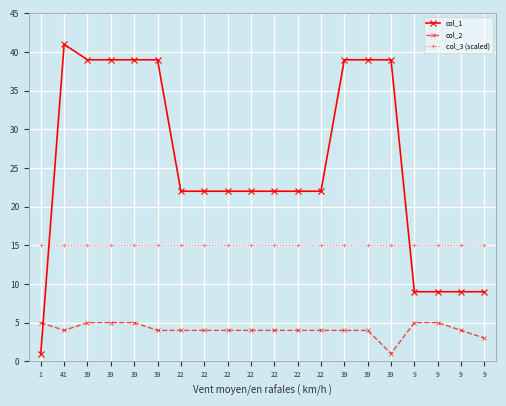

True or false: col_1 has a value of 15 at 9.

False